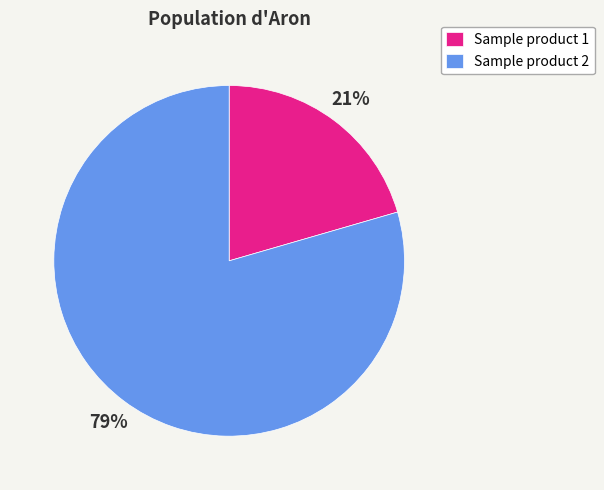

Combined, do Sample product 1 and Sample product 2 account for over 50%?

Yes